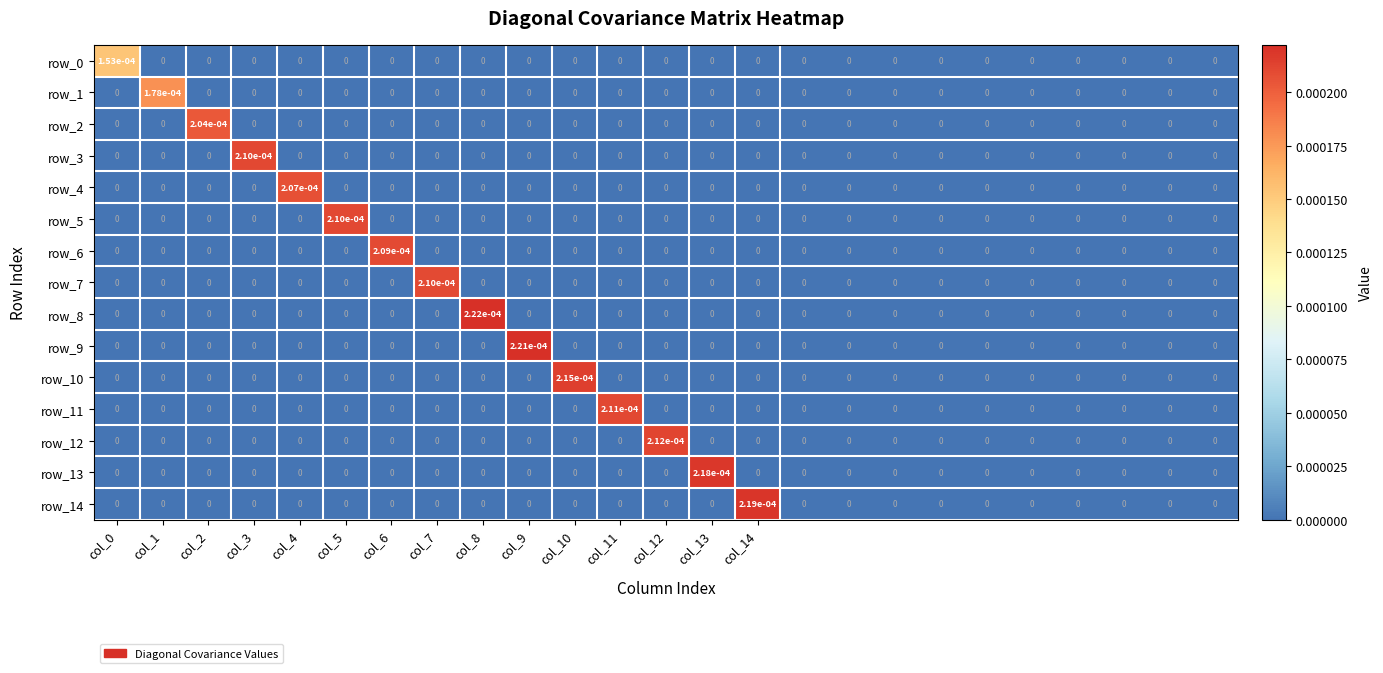

Which series has the widest spread of values?

row_8